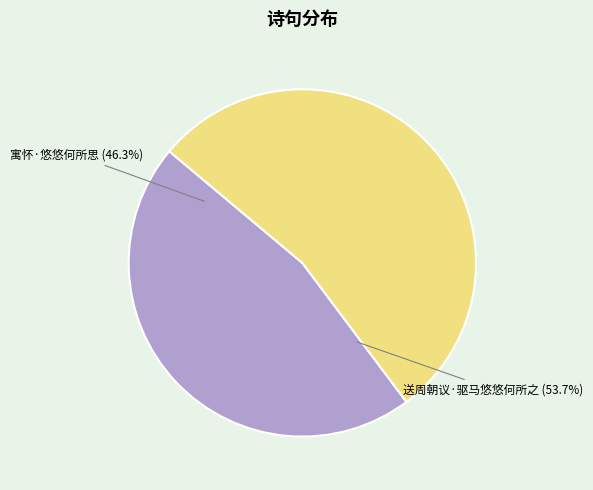

How many segments does this pie chart have?

2